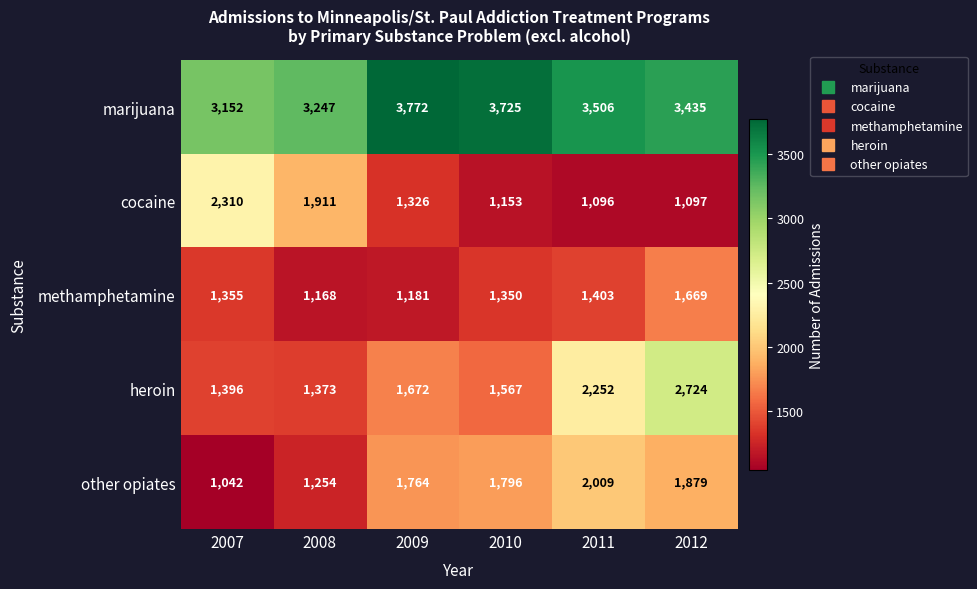

Is it true that cocaine equals 1097 at 2012?

True